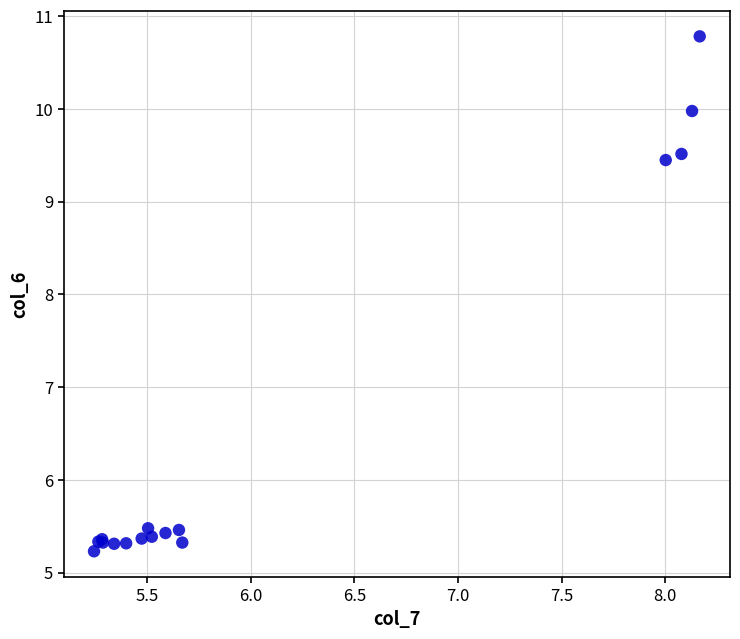

What Y value in the scatter plot is closest to 8?

9.4